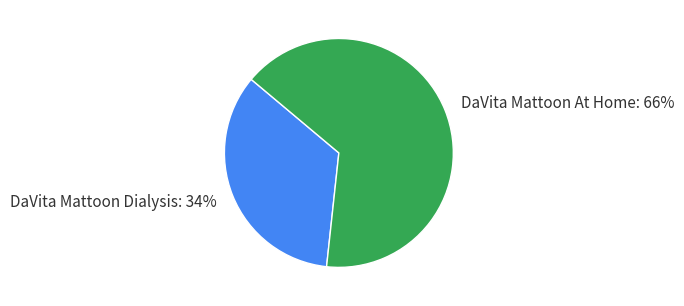

Is it true that DaVita Mattoon At Home is 71% of the pie?

False